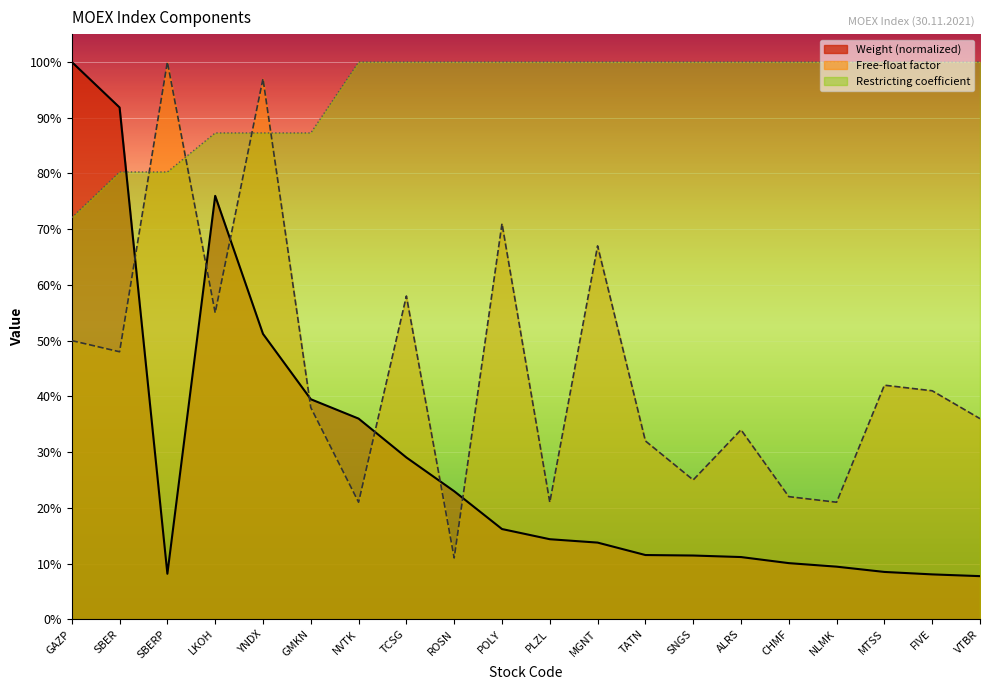

What is the difference between the Restricting values at TATN and GAZP?

0.3